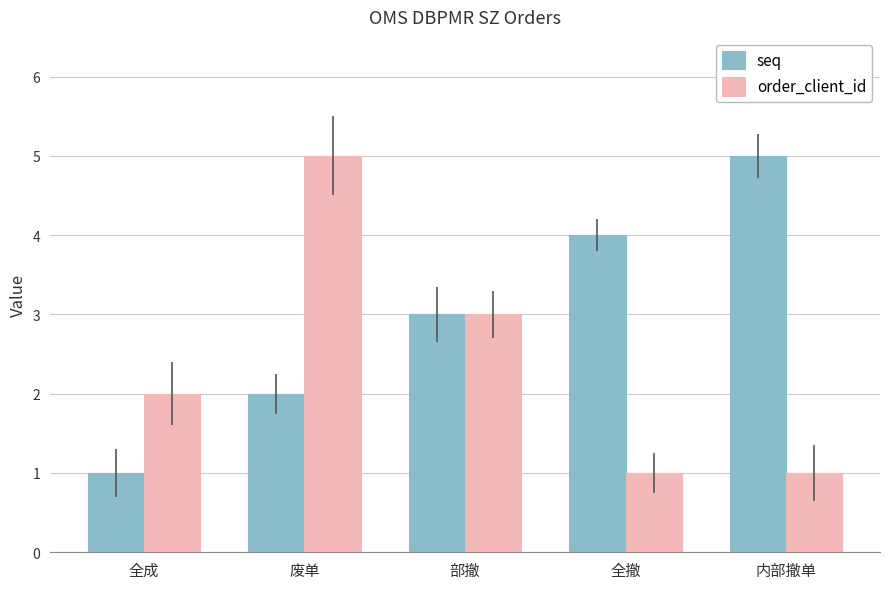

Count the number of data series in this chart.

2